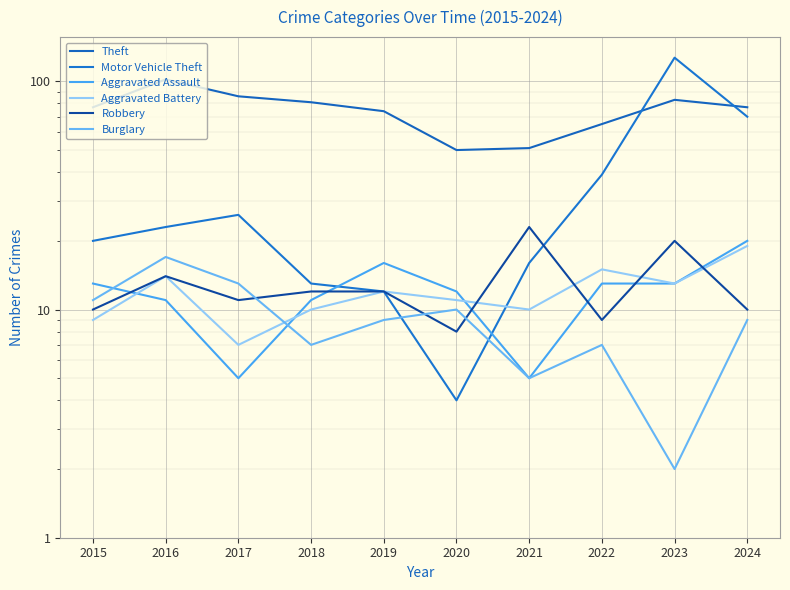

Reading left to right, what are all the values shown in this chart?

Theft: 2015=77	2016=102	2017=86	2018=81	2019=74	2020=50	2021=51	2022=65	2023=83	2024=77
Motor Vehicle Theft: 2015=20	2016=23	2017=26	2018=13	2019=12	2020=4	2021=16	2022=39	2023=127	2024=70
Aggravated Assault: 2015=13	2016=11	2017=5	2018=11	2019=16	2020=12	2021=5	2022=13	2023=13	2024=20
Aggravated Battery: 2015=9	2016=14	2017=7	2018=10	2019=12	2020=11	2021=10	2022=15	2023=13	2024=19
Robbery: 2015=10	2016=14	2017=11	2018=12	2019=12	2020=8	2021=23	2022=9	2023=20	2024=10
Burglary: 2015=11	2016=17	2017=13	2018=7	2019=9	2020=10	2021=5	2022=7	2023=2	2024=9